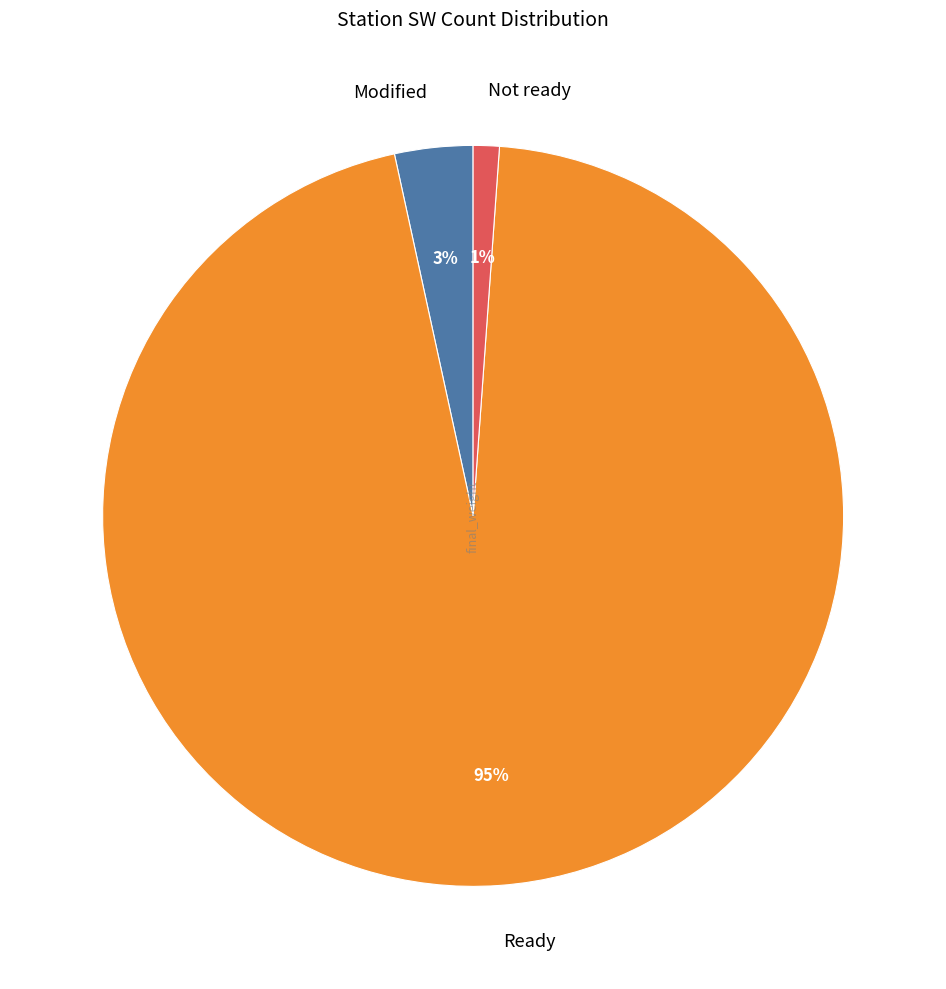

Which slice represents more than half of the pie?

Ready